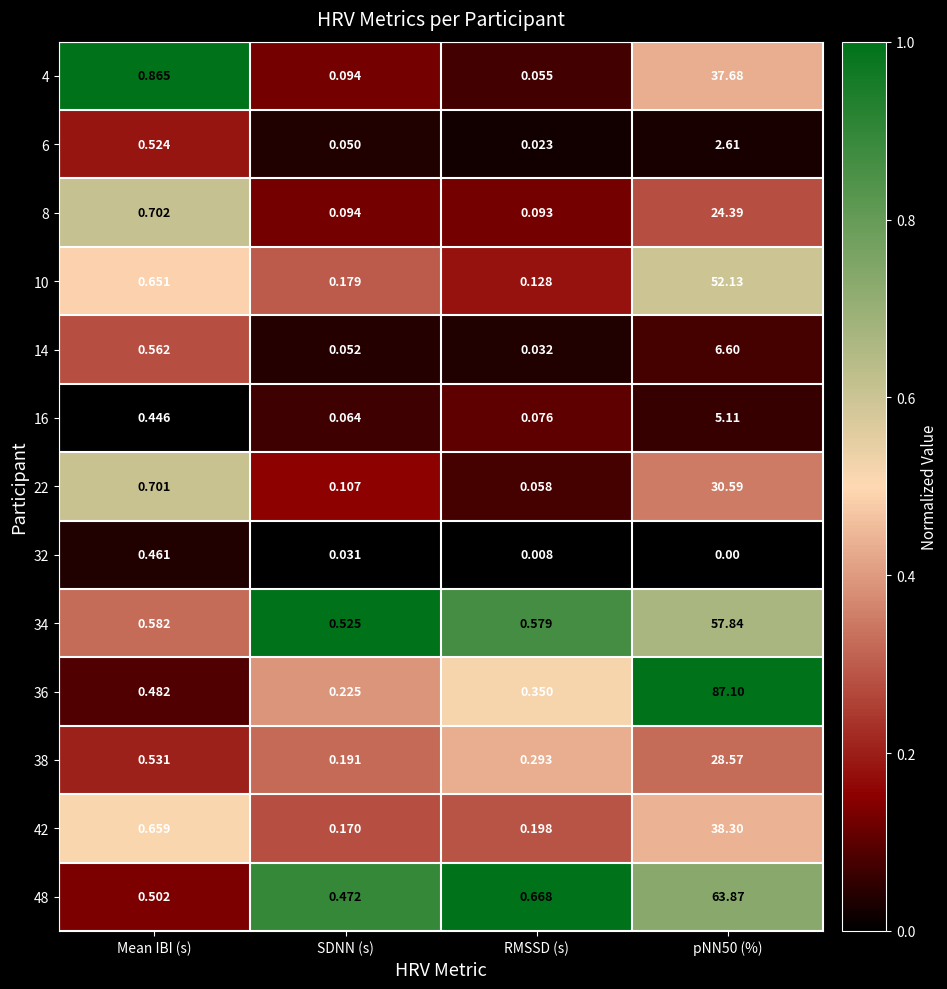

Is the value of 6 at SDNN (s) greater than the value of 48 at RMSSD (s)?

No